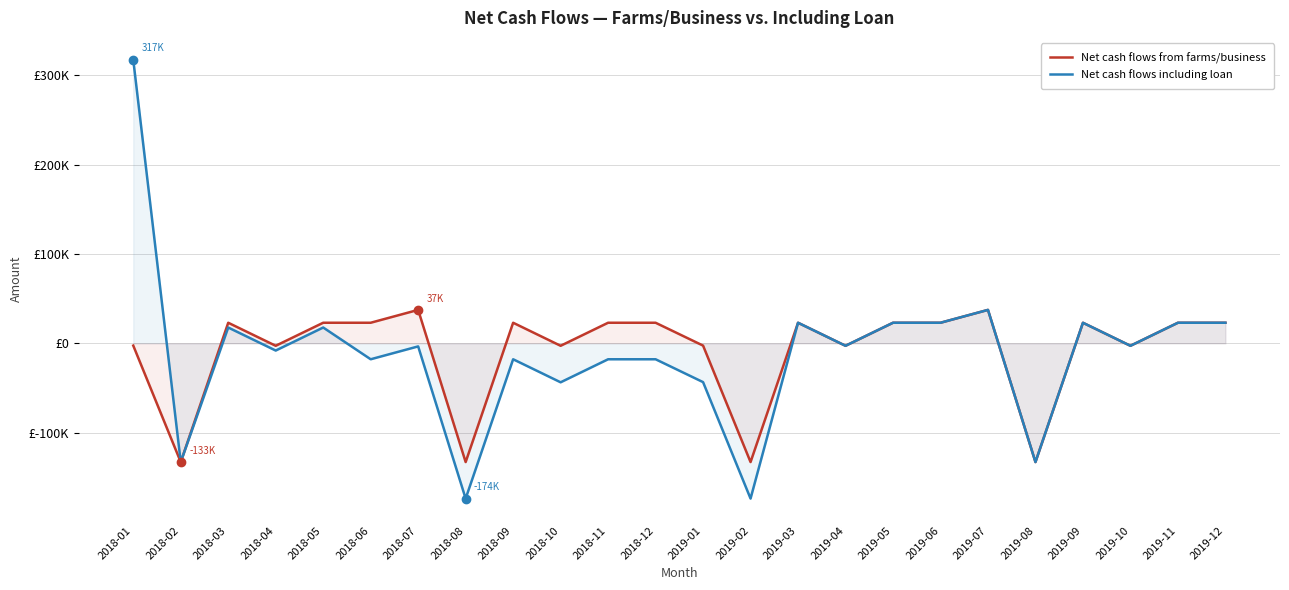

How many negative values does the Net cash flows from farms/business series have?

10